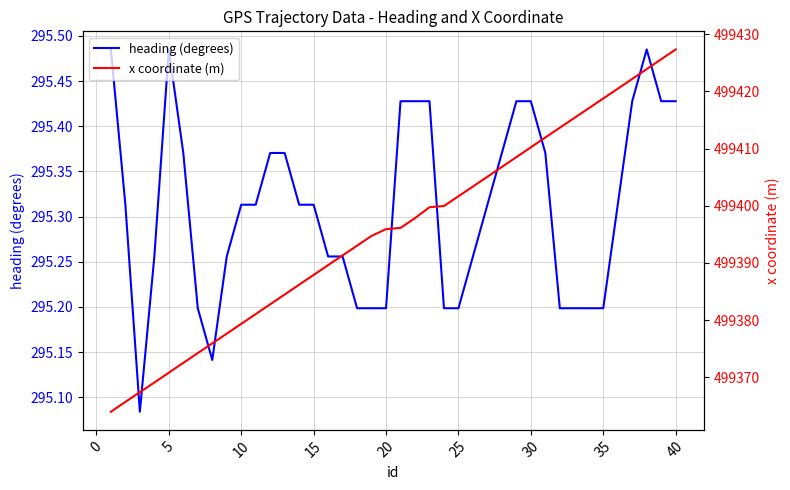

True or false: heading (degrees) has a value of 496.7 at 10.

False